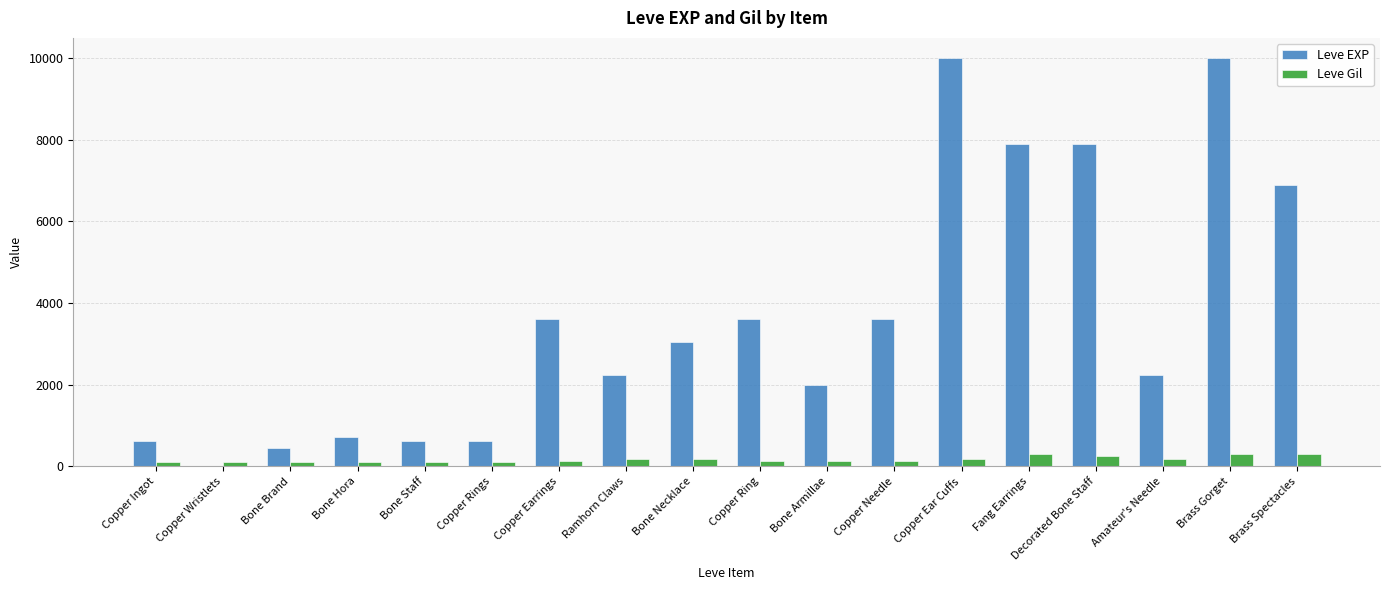

What is the highest value of the Leve Gil series?

293